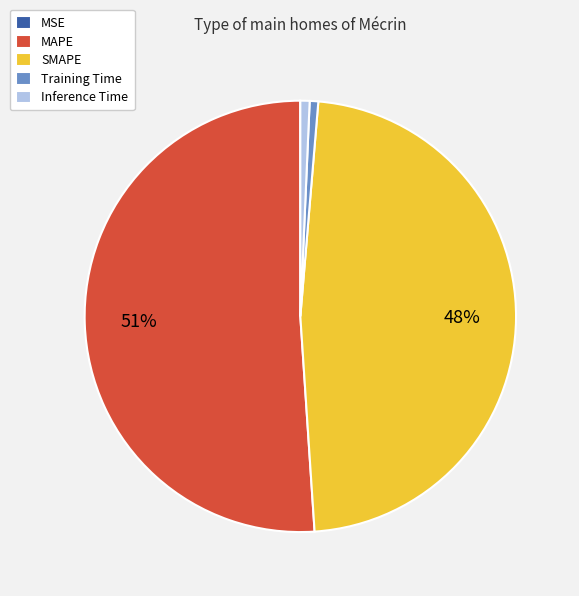

Is MAPE the majority of the pie?

Yes